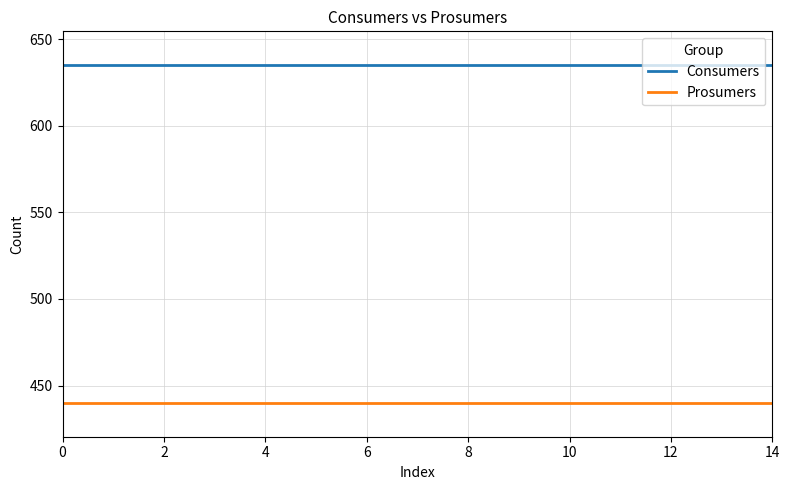

What is the minimum value for Prosumers?

440